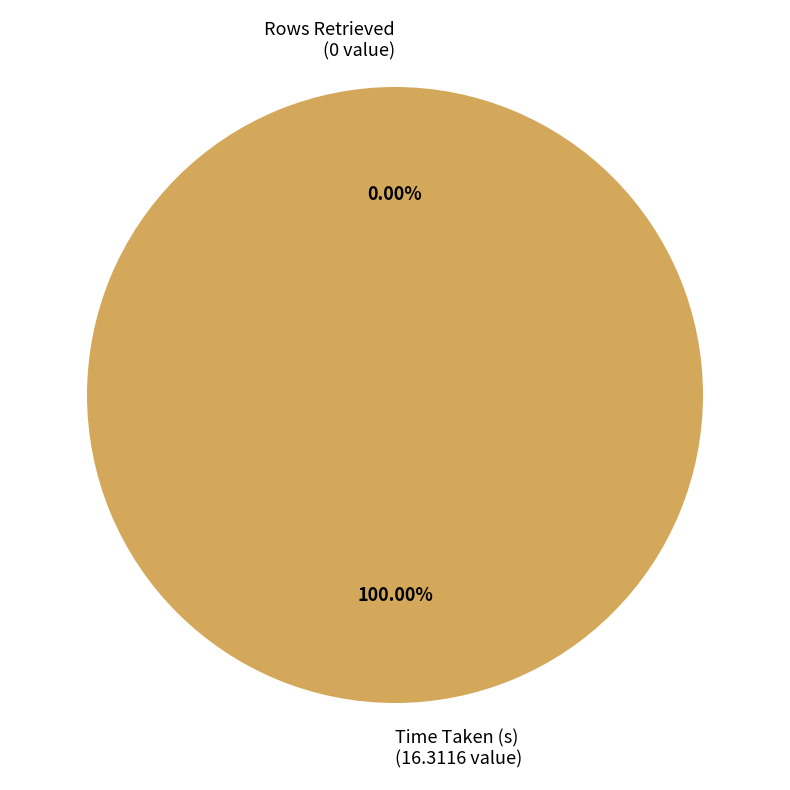

What is the smallest slice in the pie chart?

Rows Retrieved